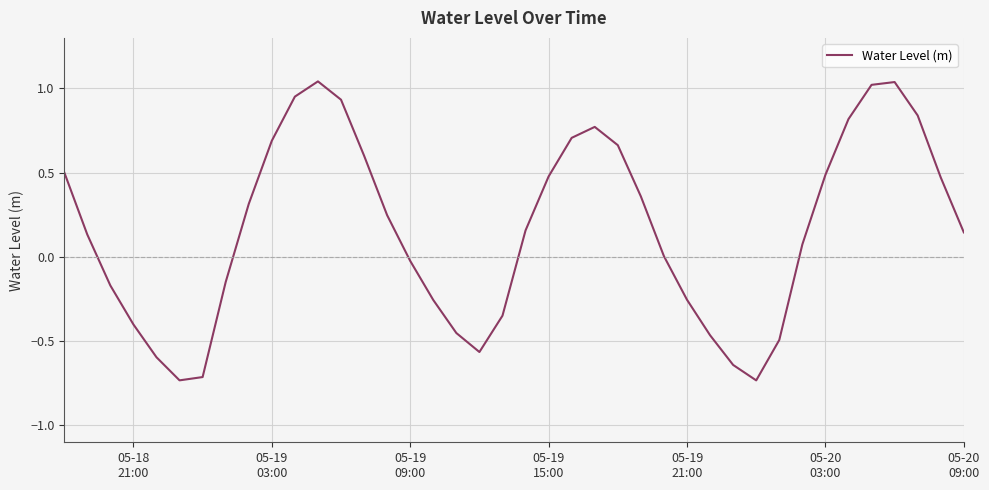

What is the difference between the maximum and minimum values?

1.8